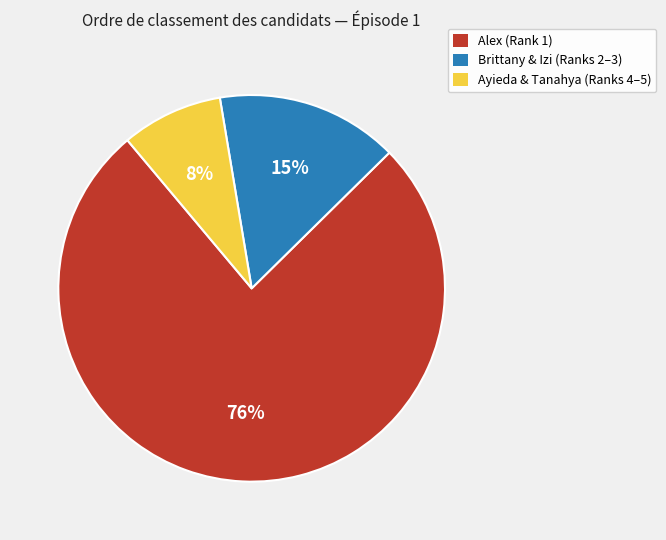

To the nearest percent, what is the combined percentage of Ayieda & Tanahya (Ranks 4–5) and Alex (Rank 1)?

85%